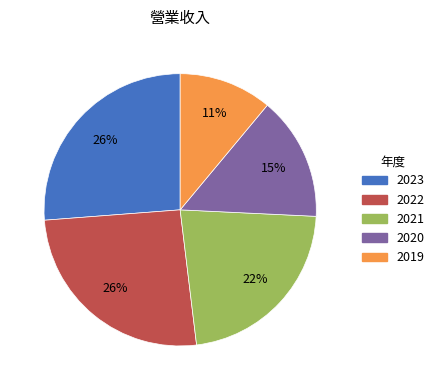

Does 2021 account for over 50% of the chart?

No